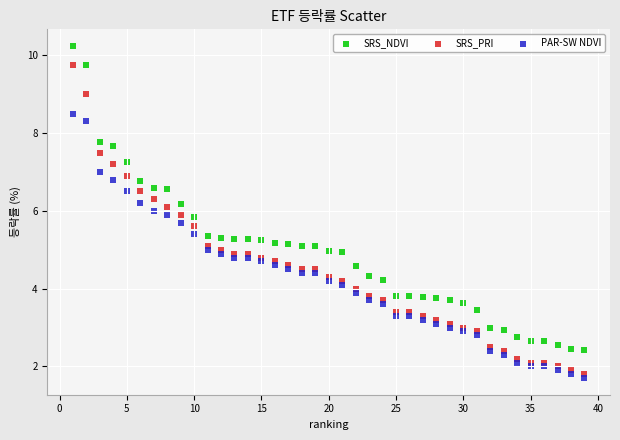

Which series has the widest spread of Y values?

SRS_PRI